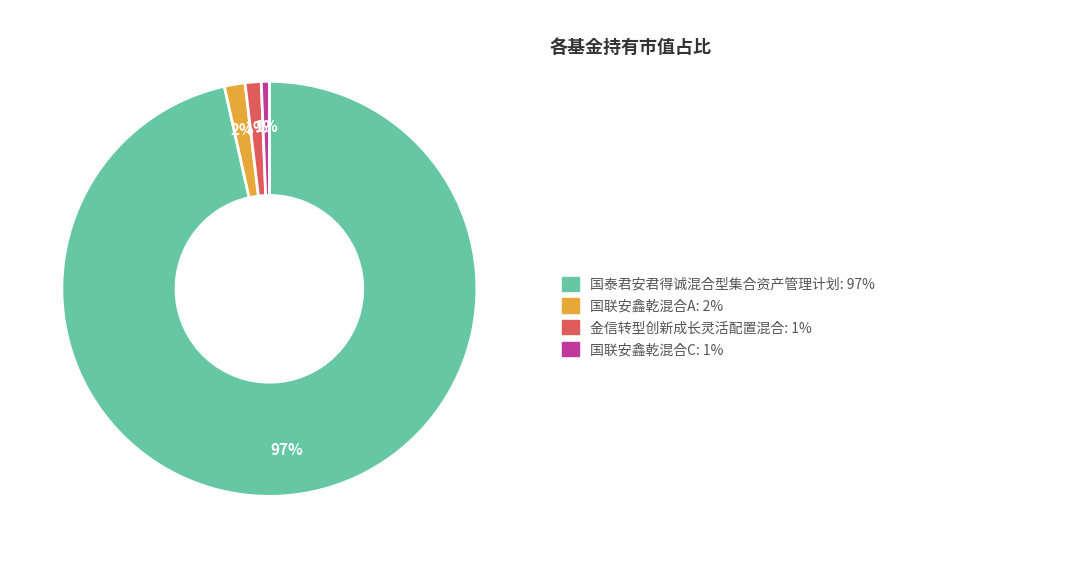

To the nearest percent, what is the average slice percentage?

25%